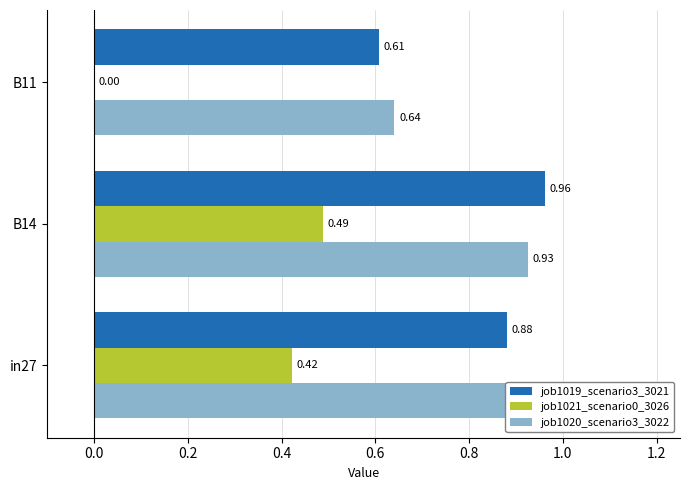

Between B14 and B11, which series saw the biggest shift?

job1021_scenario0_3026